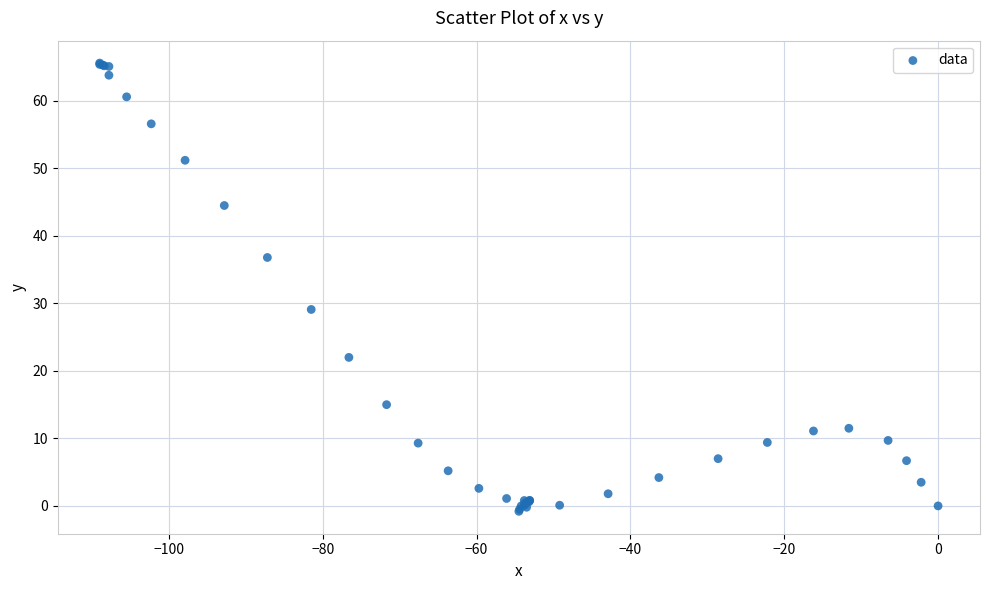

What Y value in the scatter plot is closest to 32?

29.1